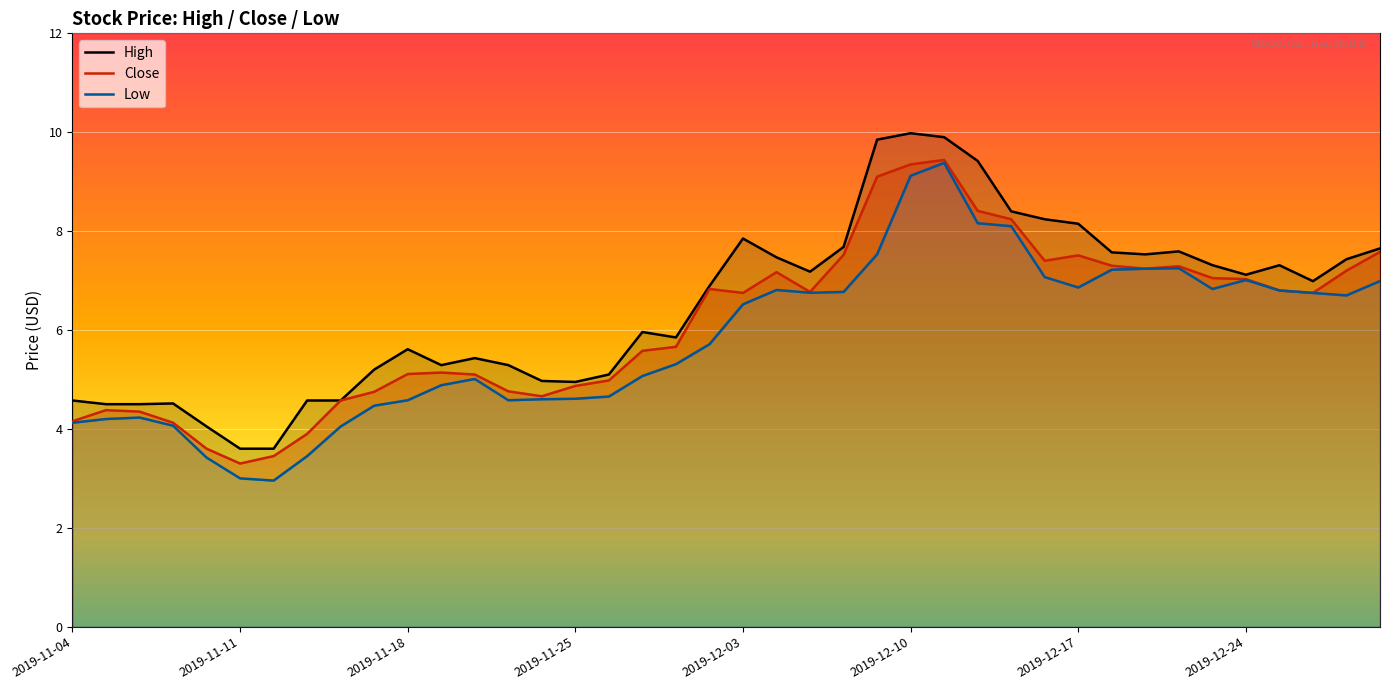

Read the Low value at 2019-11-07.

4.1